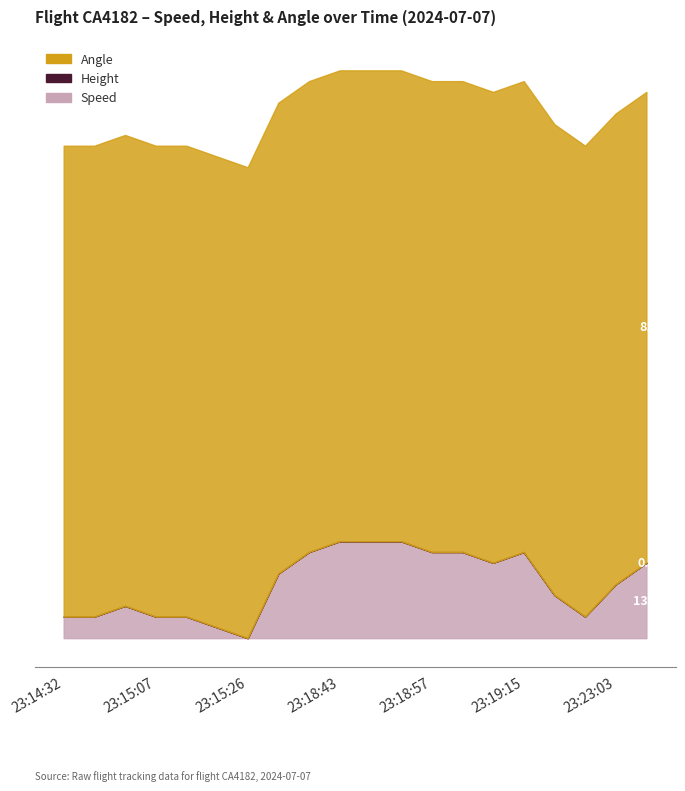

How many series are shown in this chart?

3